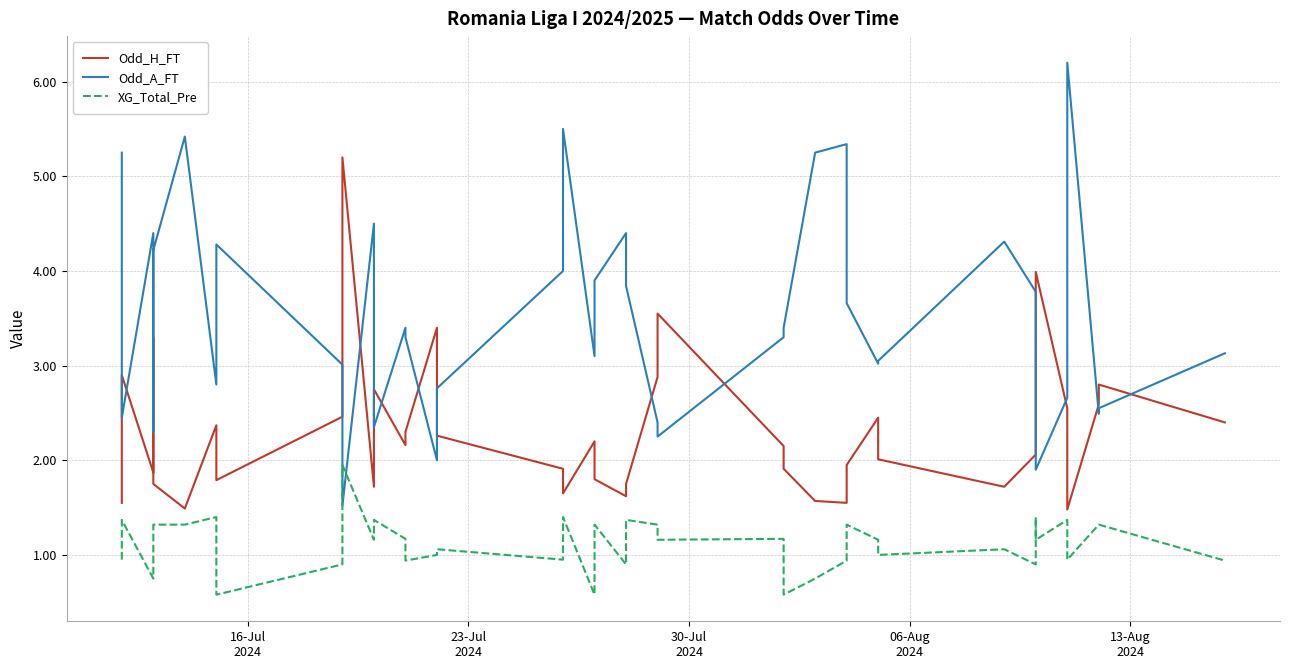

What is the value of the Odd_A_FT point at the 32nd from the left?

4.3